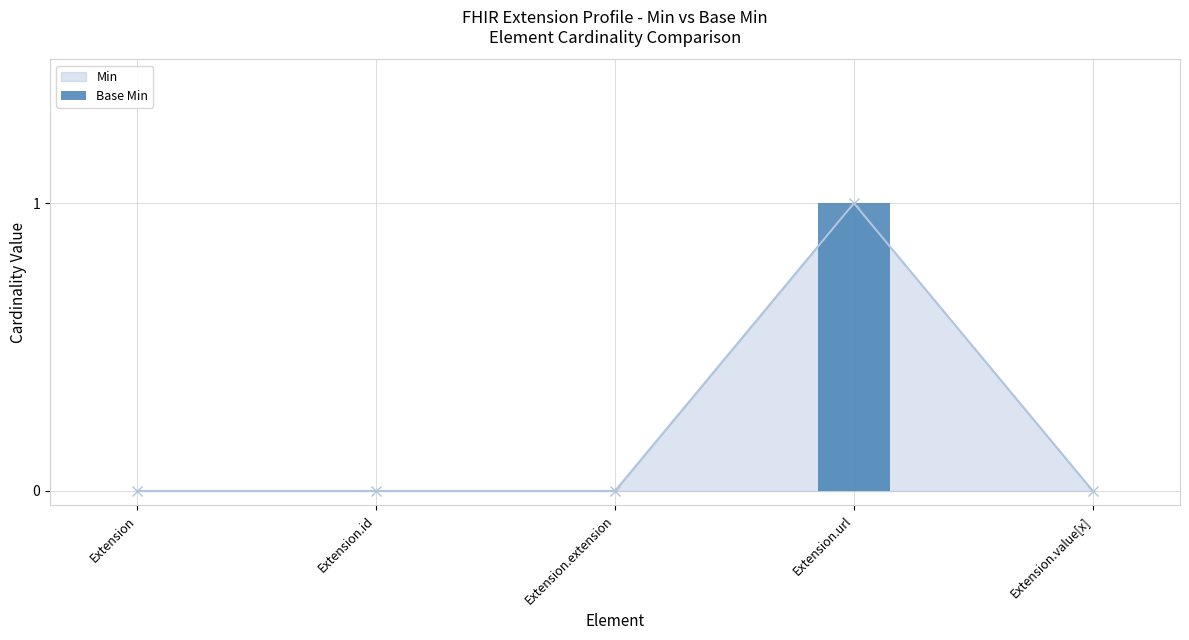

What is the sum of all values?

1